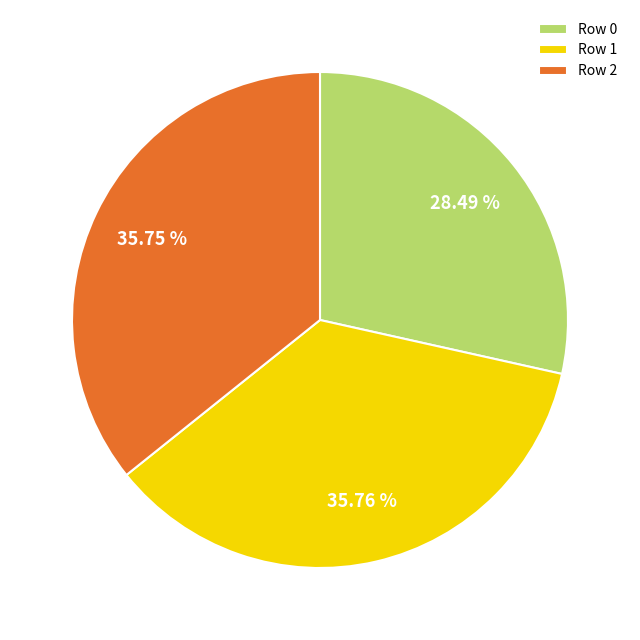

Does Row 2 represent more than half of the total?

No